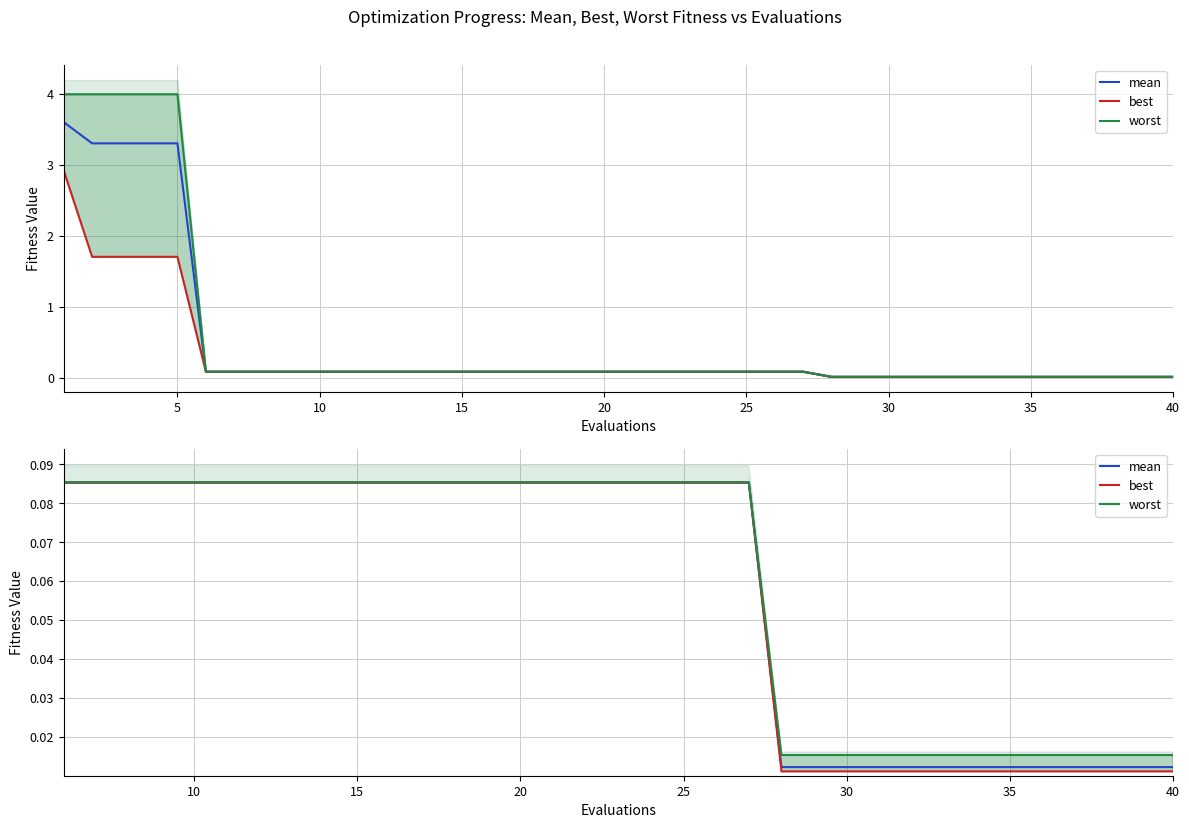

Which series has the largest total across all categories?

worst